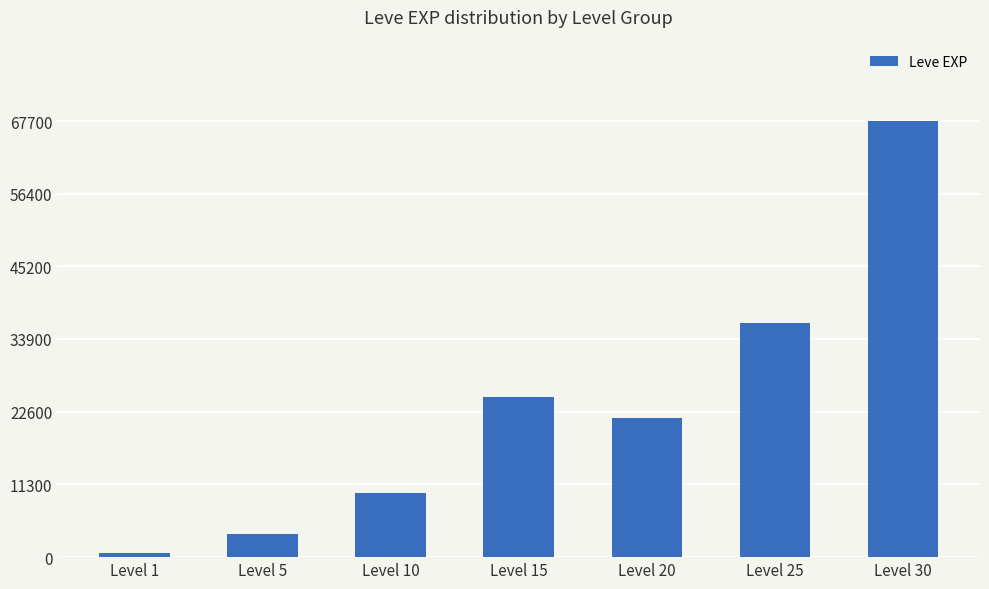

How many bars are there in total?

7